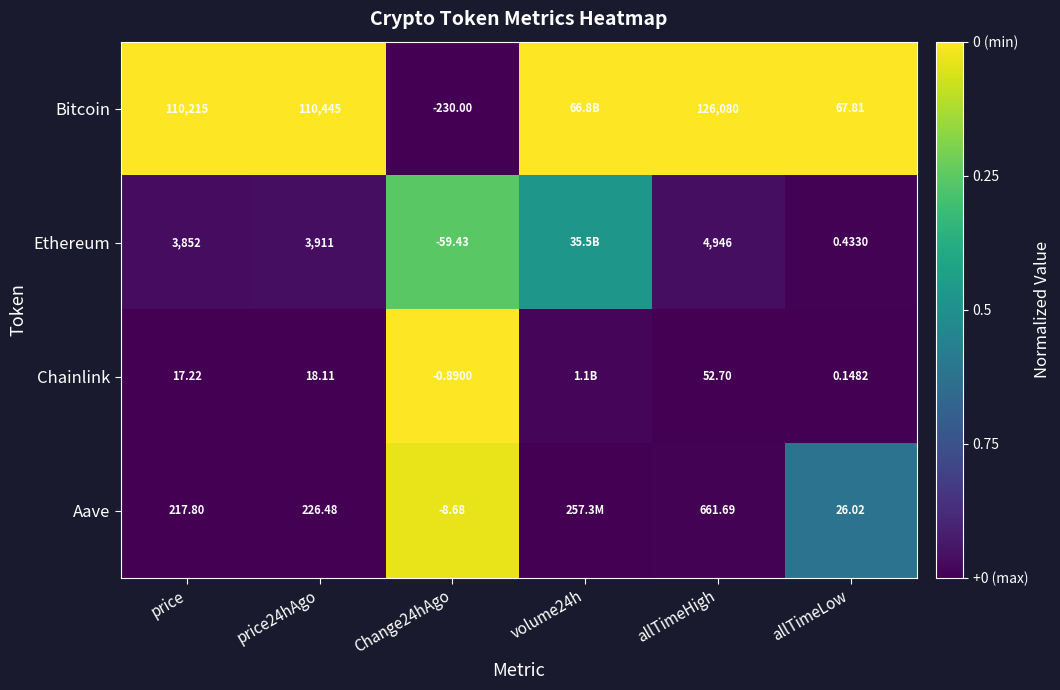

At Change24hAgo, list the series in order from smallest to largest.

Bitcoin, Ethereum, Aave, Chainlink